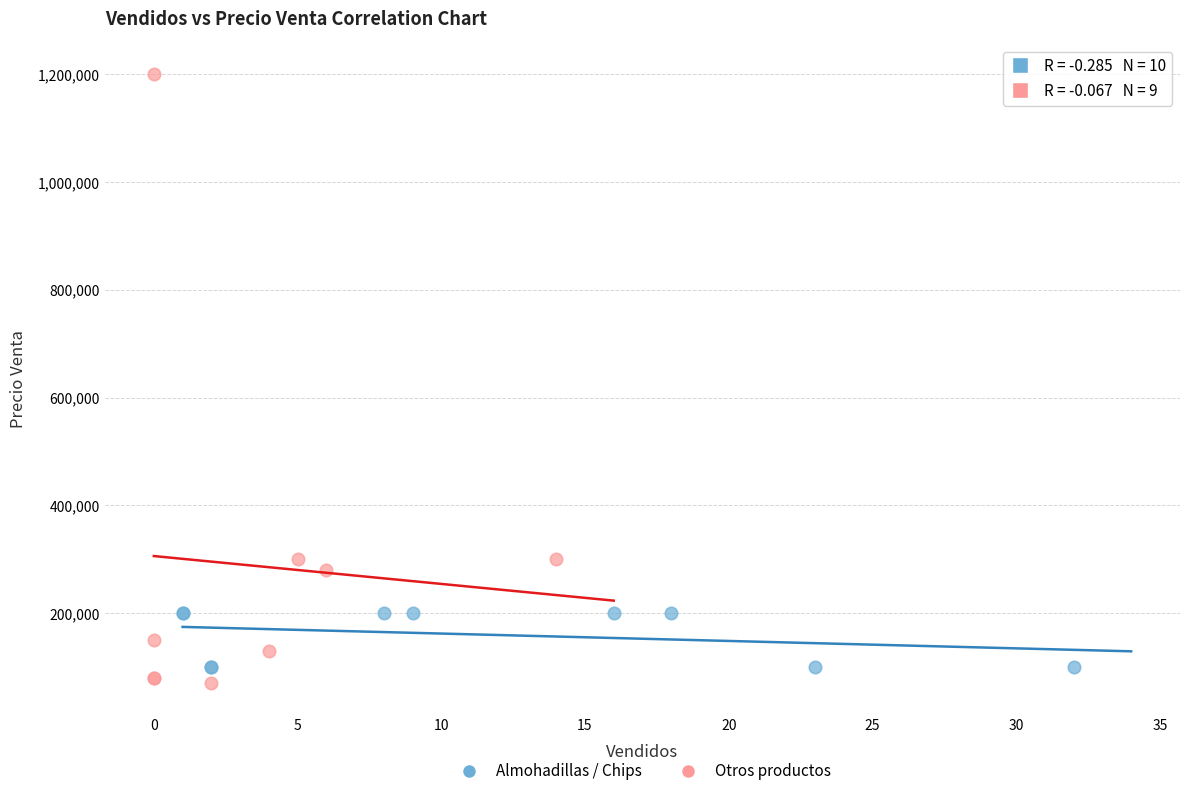

Which series has the widest spread of Y values?

Otros productos